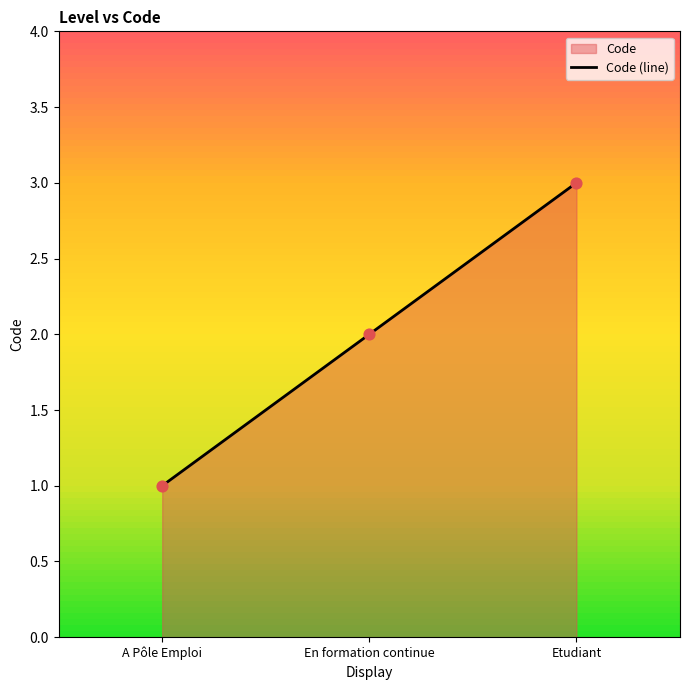

Between Etudiant and A Pôle Emploi, which is larger?

Etudiant